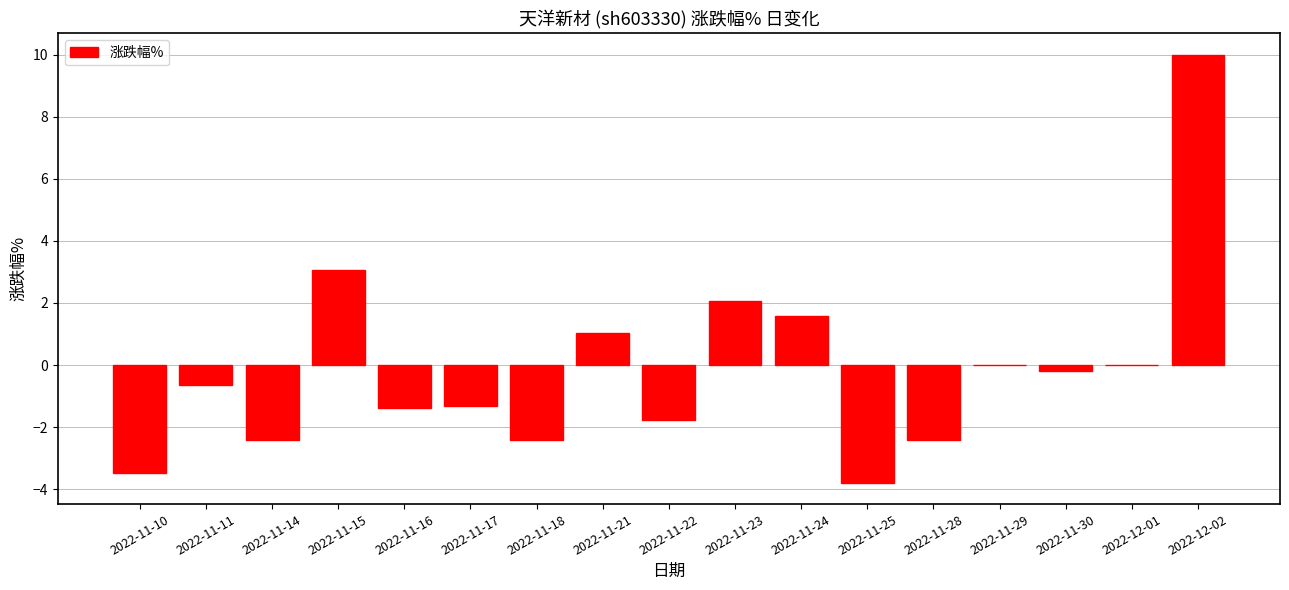

How many data points does each series have?

17